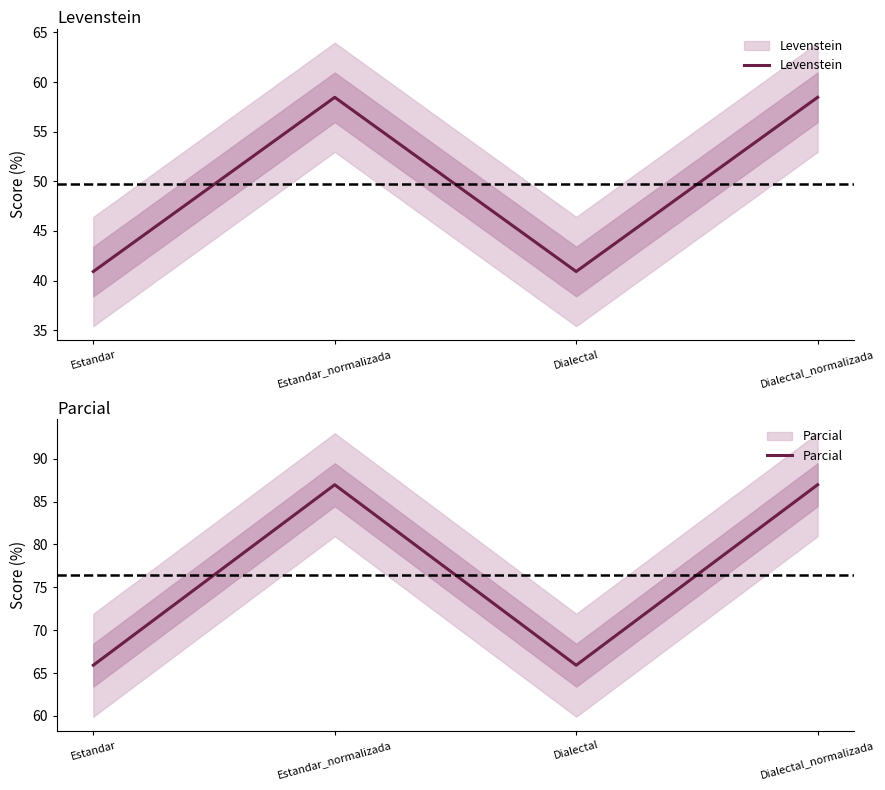

What is the label of the 3rd point from the right?

Estandar_normalizada